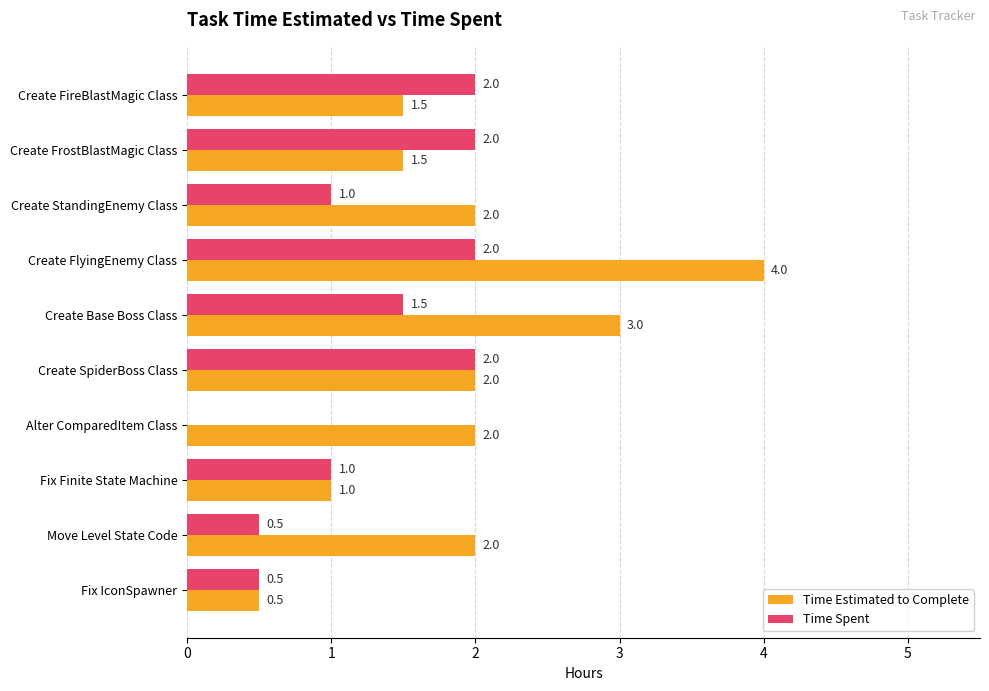

How many Time Estimated to Complete values are between 1 and 2?

7